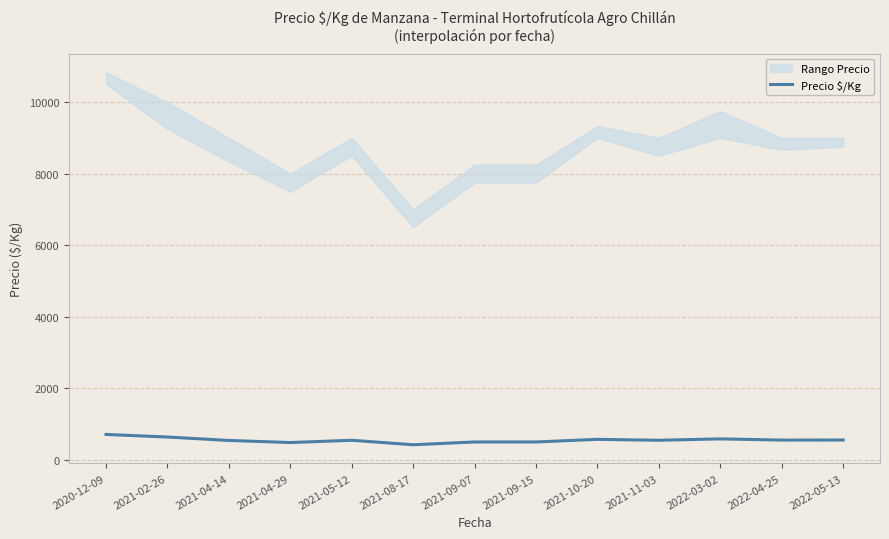

What is the label of the 3rd point from the right?

2022-03-02